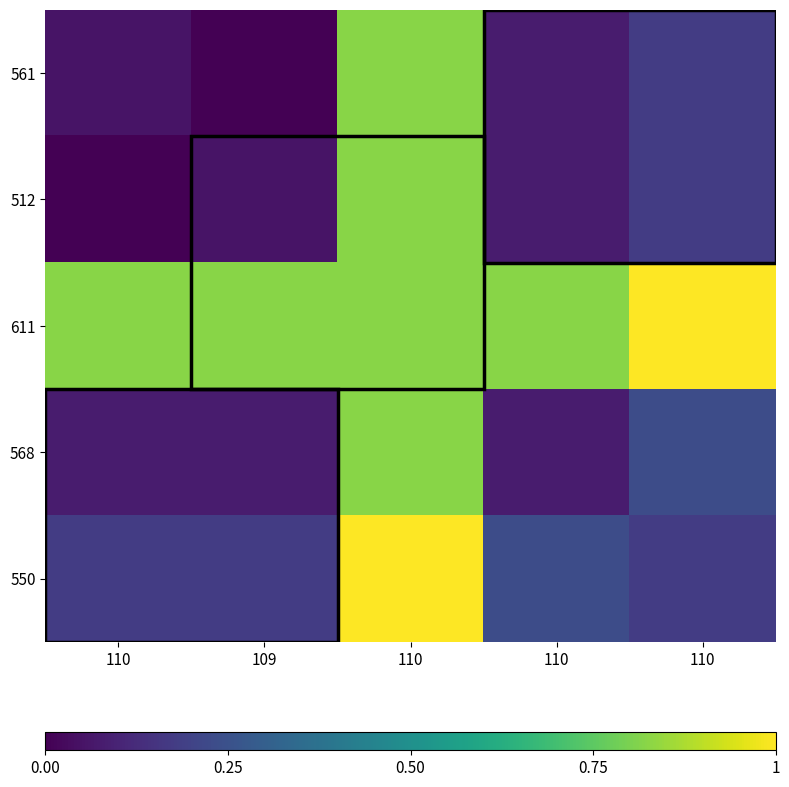

How many data points does each series have?

5